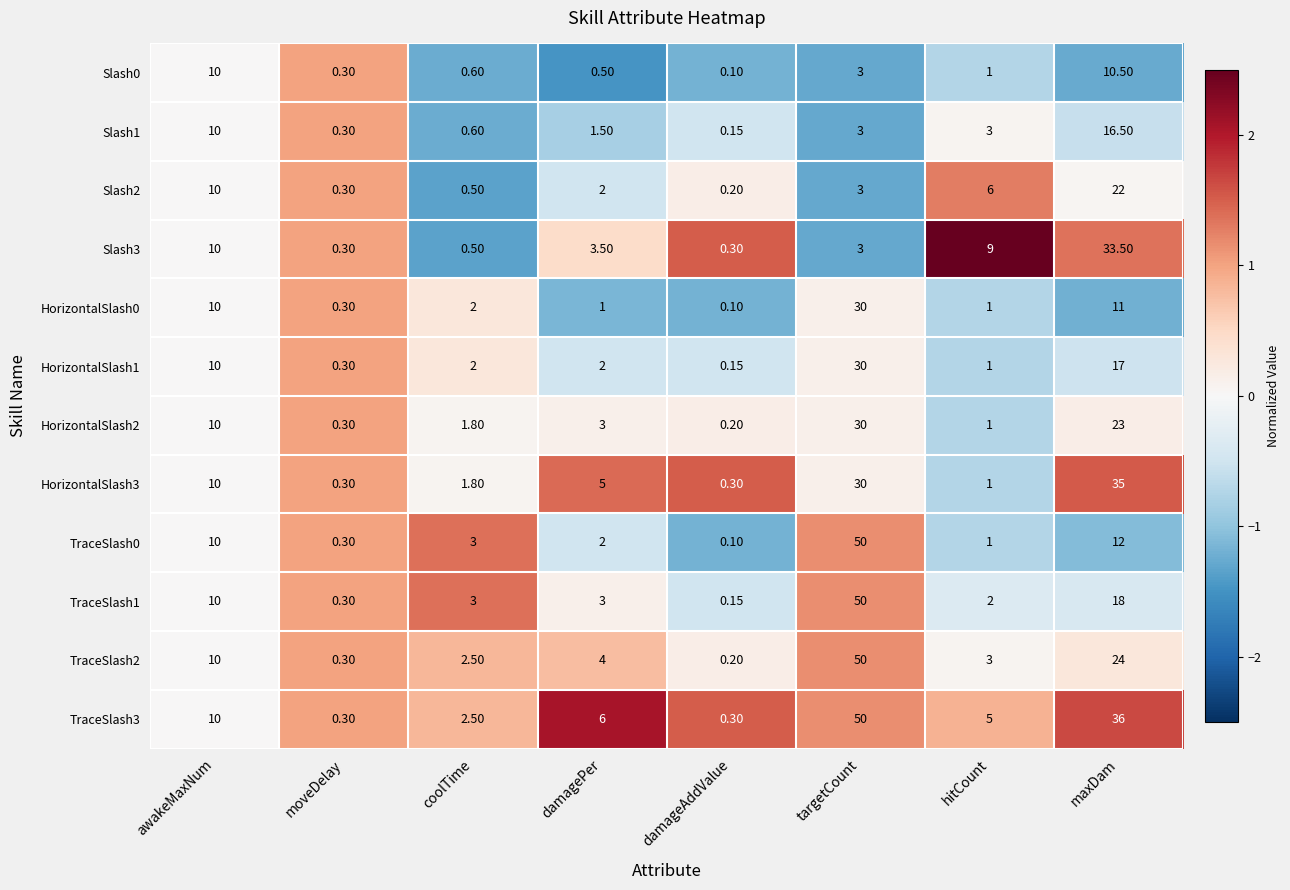

Rank the categories by Slash2 value from highest to lowest.

maxDam, awakeMaxNum, hitCount, targetCount, damagePer, coolTime, moveDelay, damageAddValue